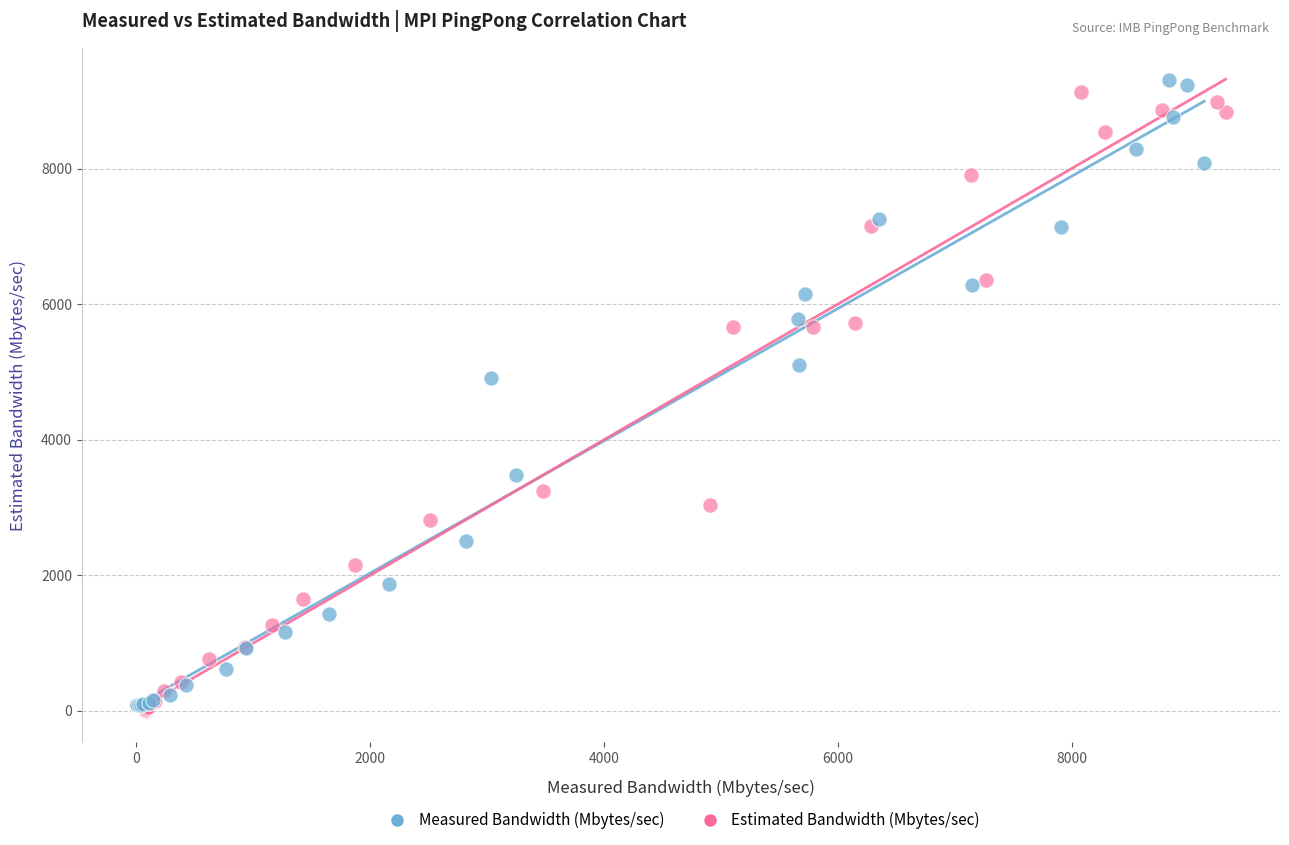

Which series contains the highest Y value?

Measured Bandwidth (Mbytes/sec)